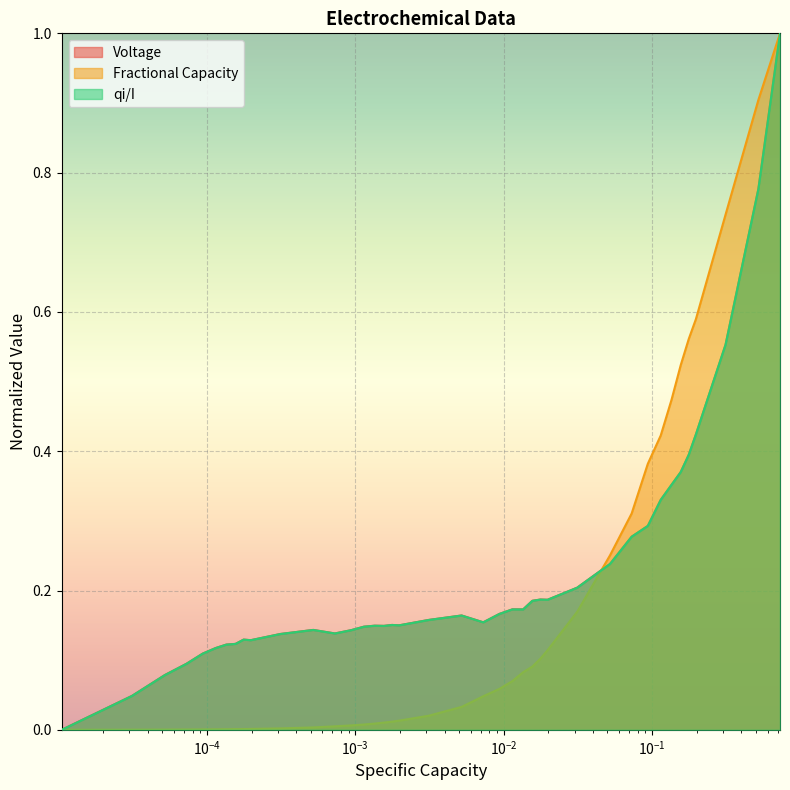

What is the difference between the highest and lowest values at $\mathdefault{10^{-1}}$?

0.1